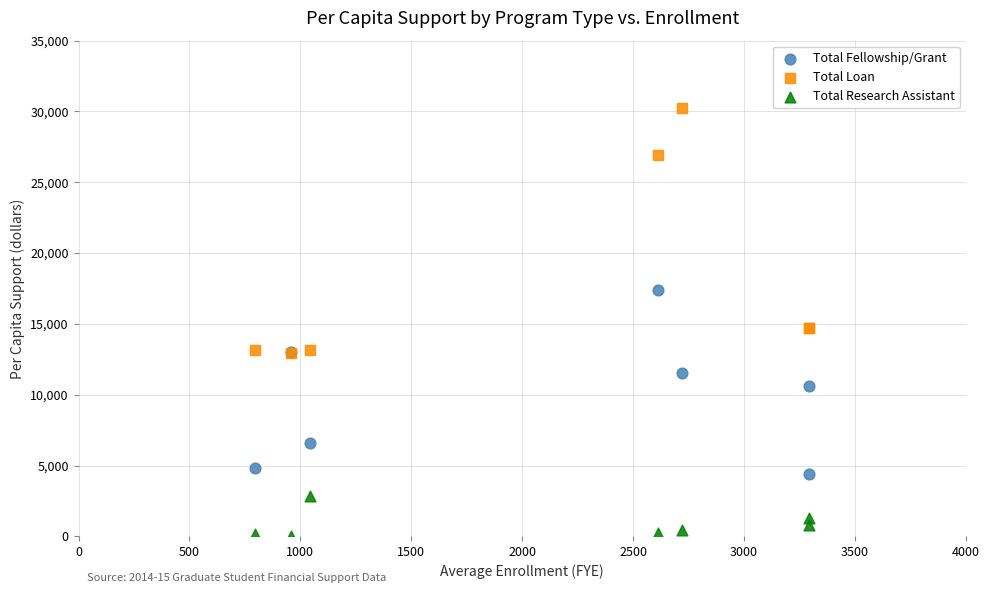

What are all the series names shown in the legend?

Total Fellowship/Grant, Total Loan, Total Research Assistant